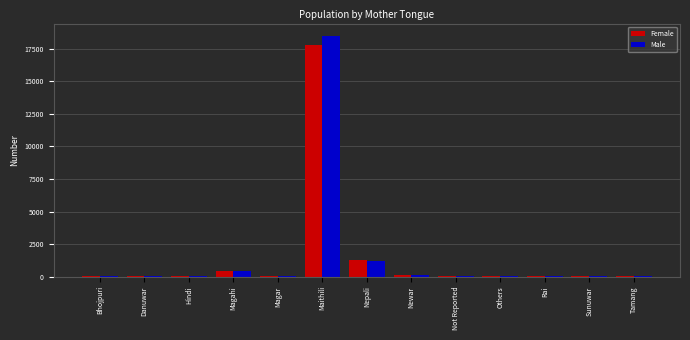

What is the spread (max minus min) of values at Newar?

30